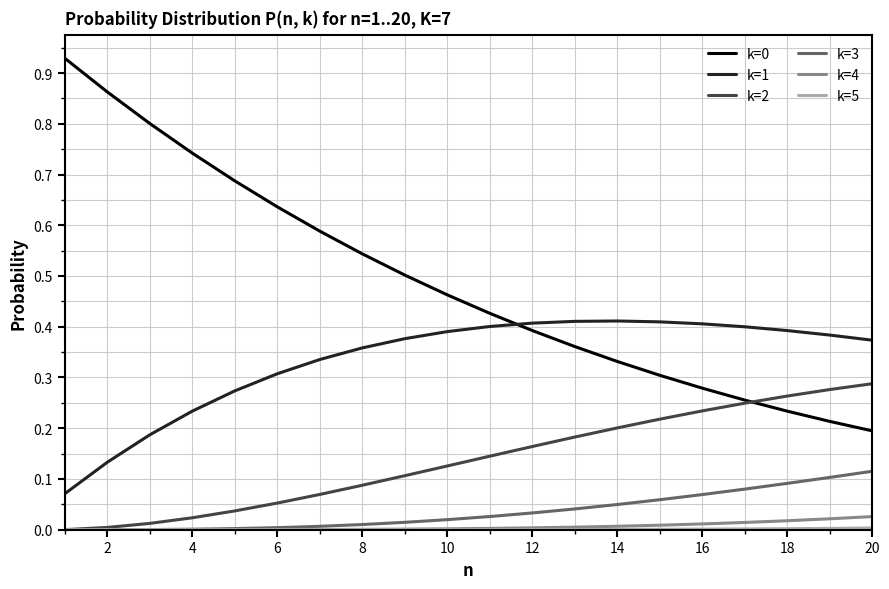

True or false: k=2 and k=1 cross at least once.

False